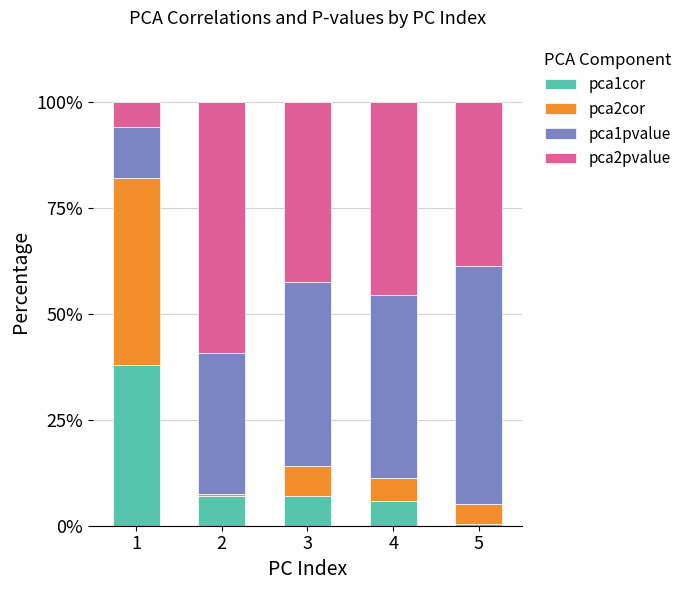

The value of pca1cor at 3 is 6.9. True or false?

True